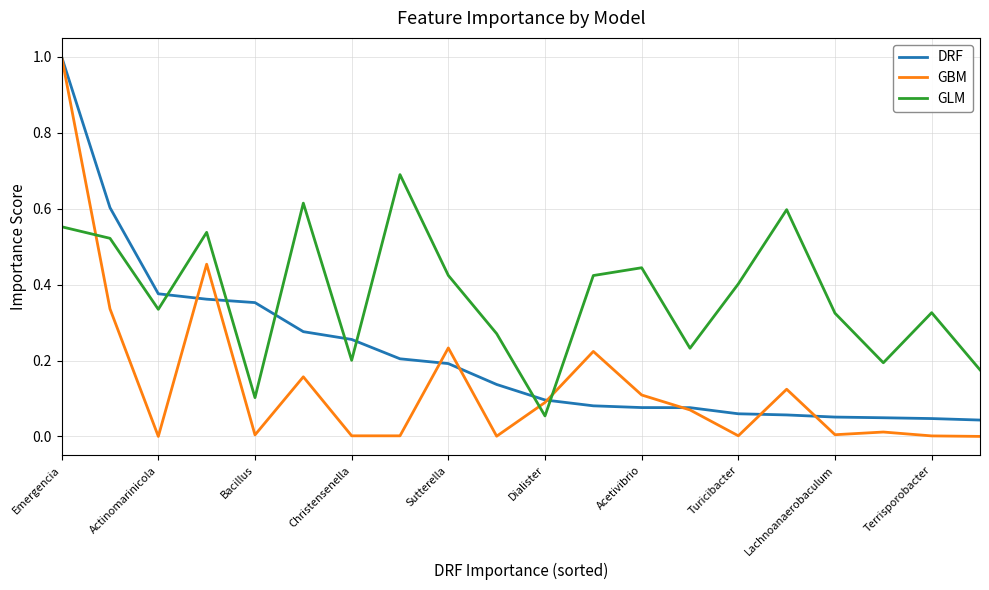

True or false: GLM and GBM cross at least once.

True